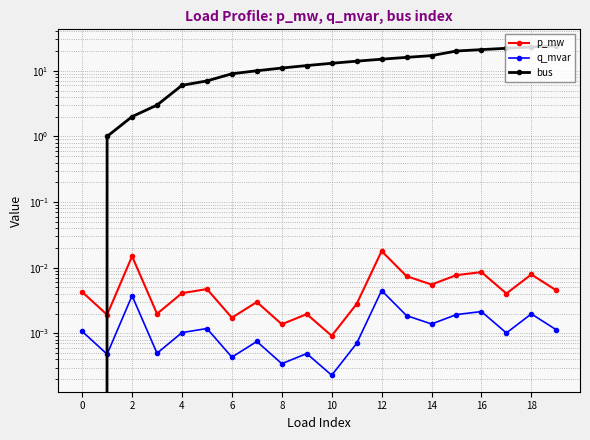

What are all the series names shown in the legend?

p_mw, q_mvar, bus